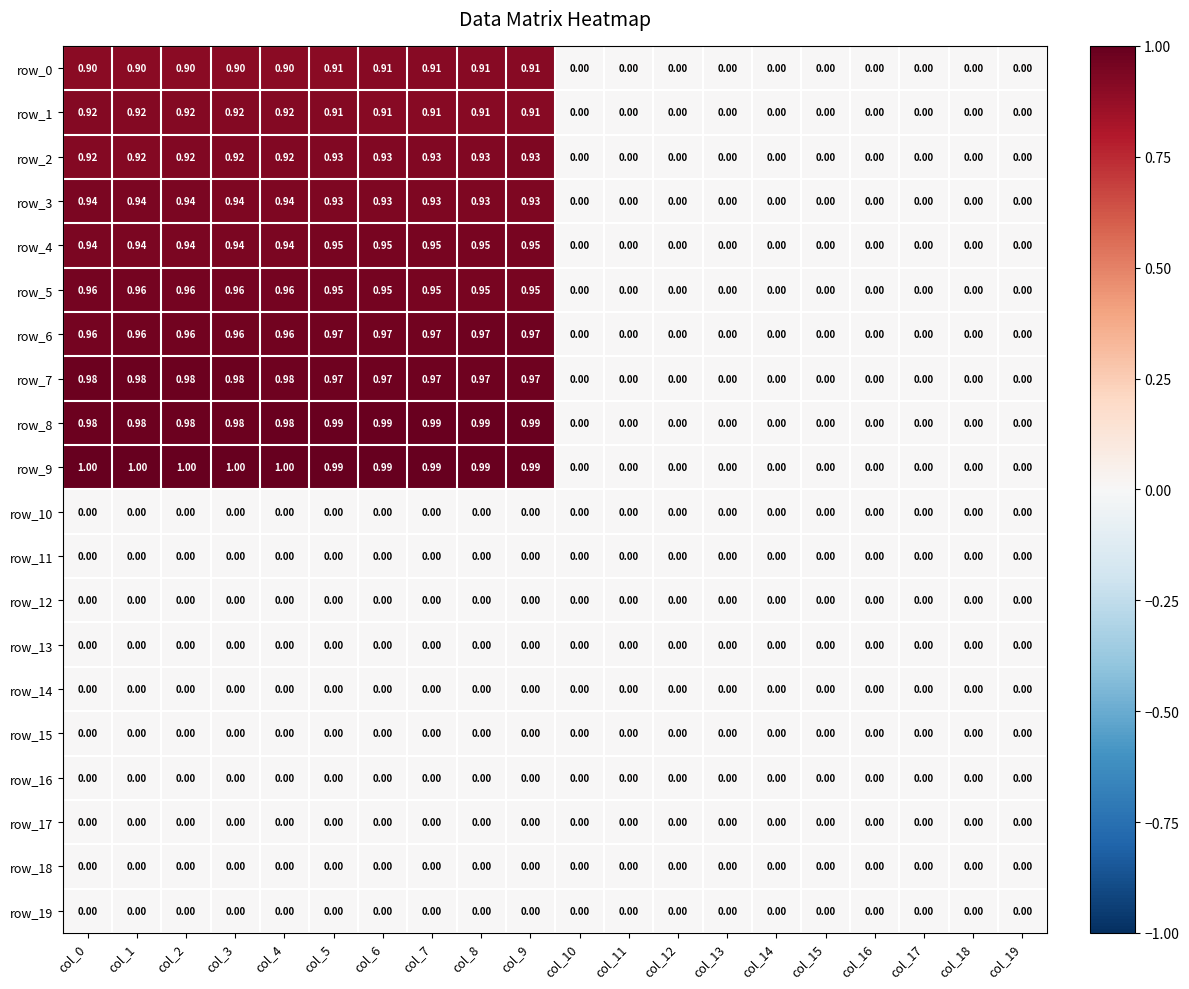

How many data points in row_1 are above 0?

10